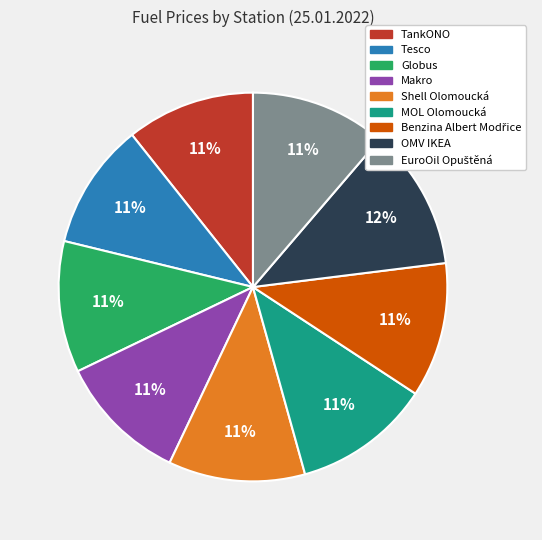

What percentage is the MOL Olomoucká slice, to the nearest percent?

11%